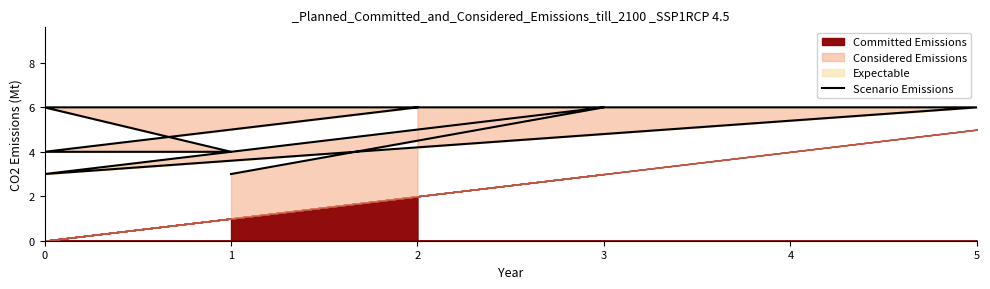

Does the chart have visible grid lines?

No